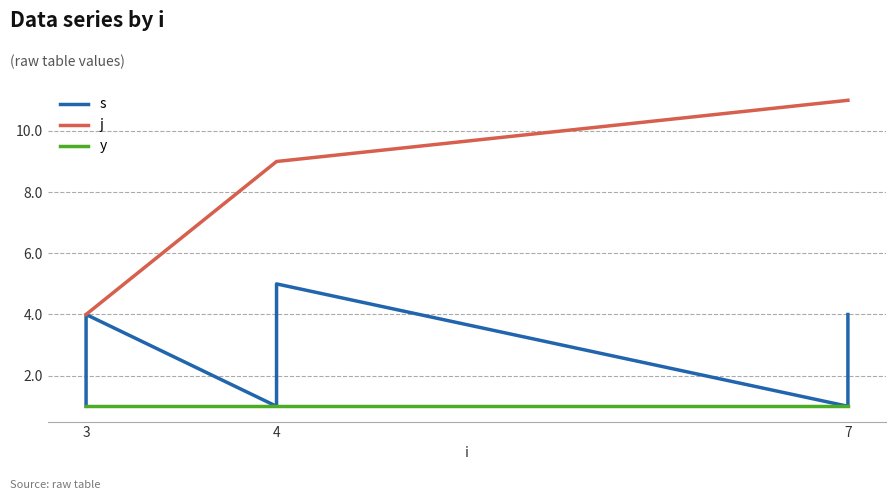

What is the maximum value shown in the chart?

11